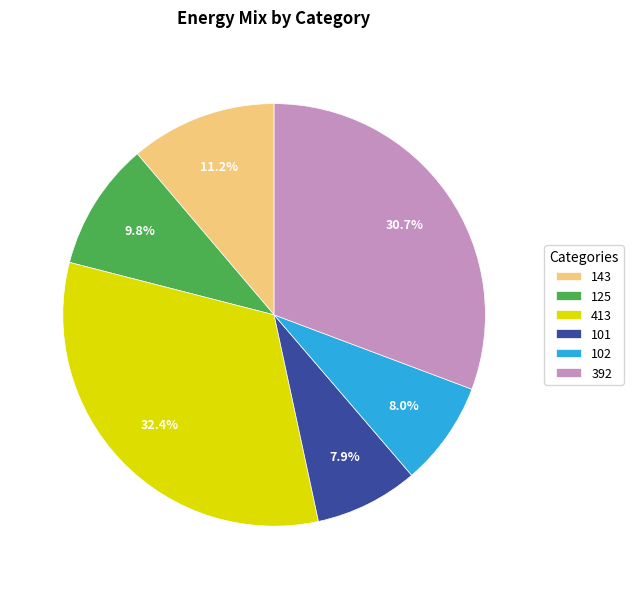

Approximately how many times larger is the value at 413 compared to 125?

3.3